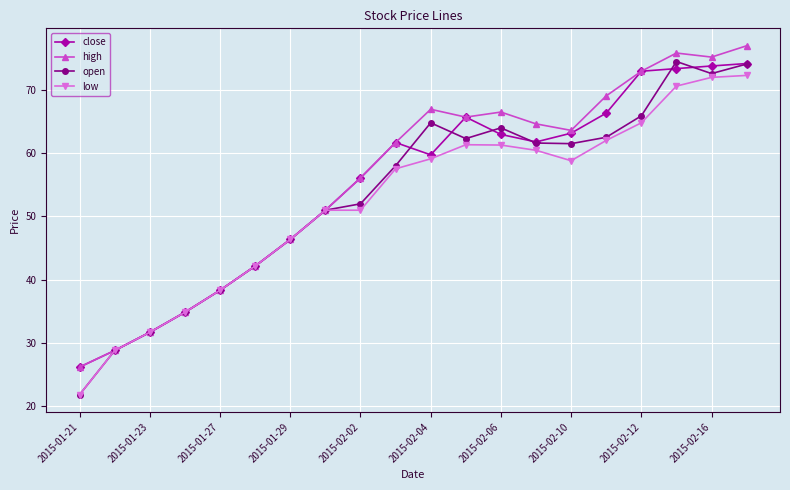

List the series in order of their overall mean, highest first.

high, close, open, low